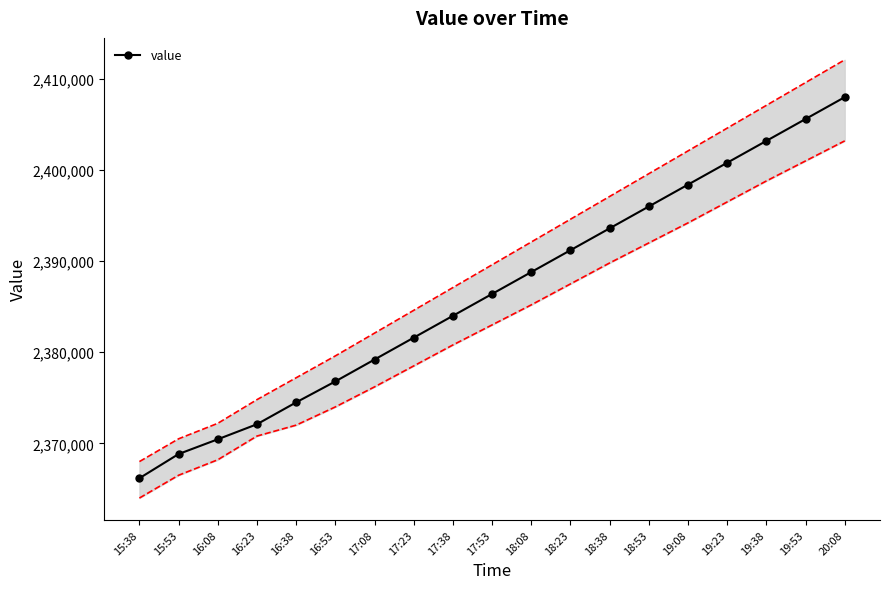

Is it true that the value at 19:23 is 3259057.2?

False